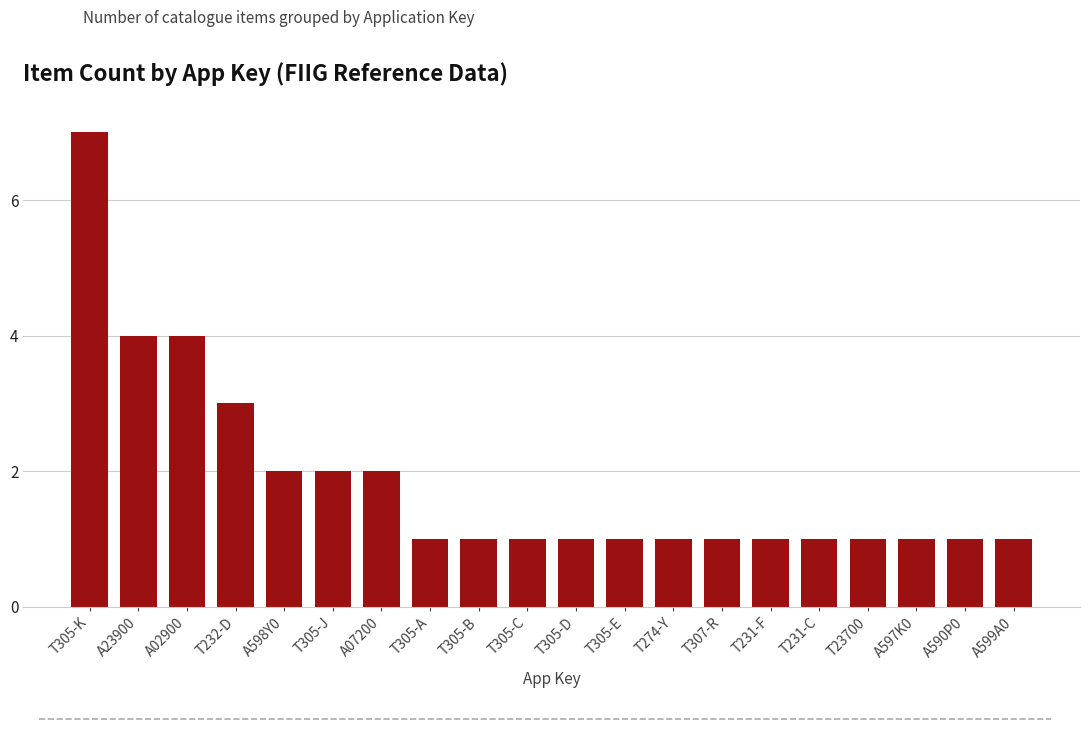

Which category has the highest value across all series?

T305-K